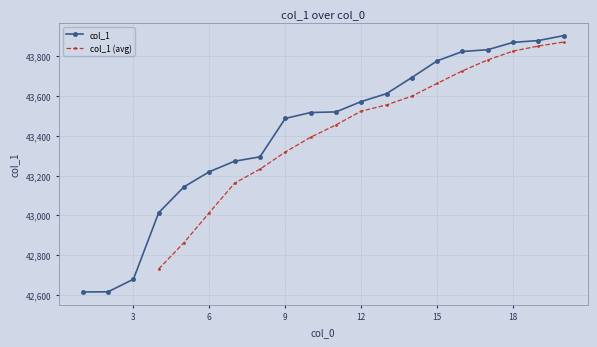

True or false: the data shows 75511 at 7.

False